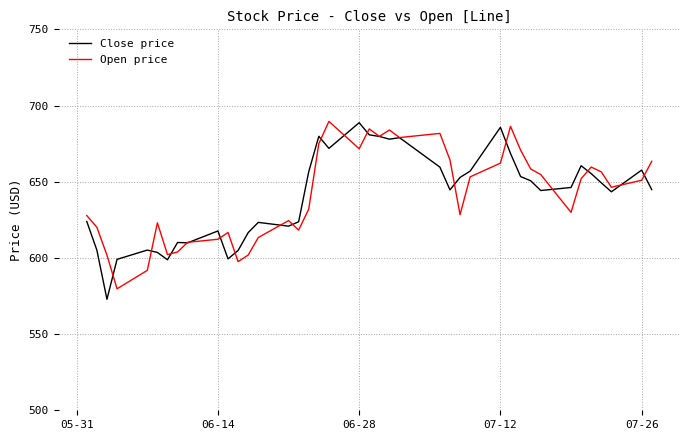

What is the maximum value shown in the chart?

689.6